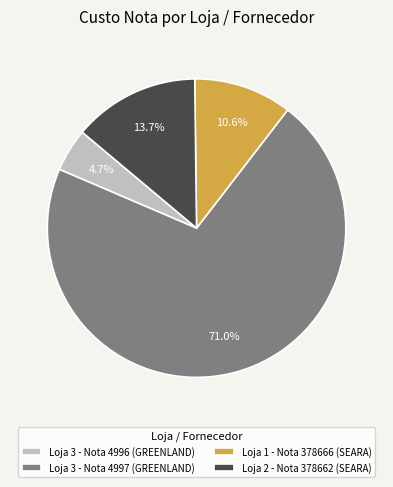

What is the total percentage of Loja 3 - Nota 4996 (GREENLAND) and Loja 3 - Nota 4997 (GREENLAND)?

75.7%